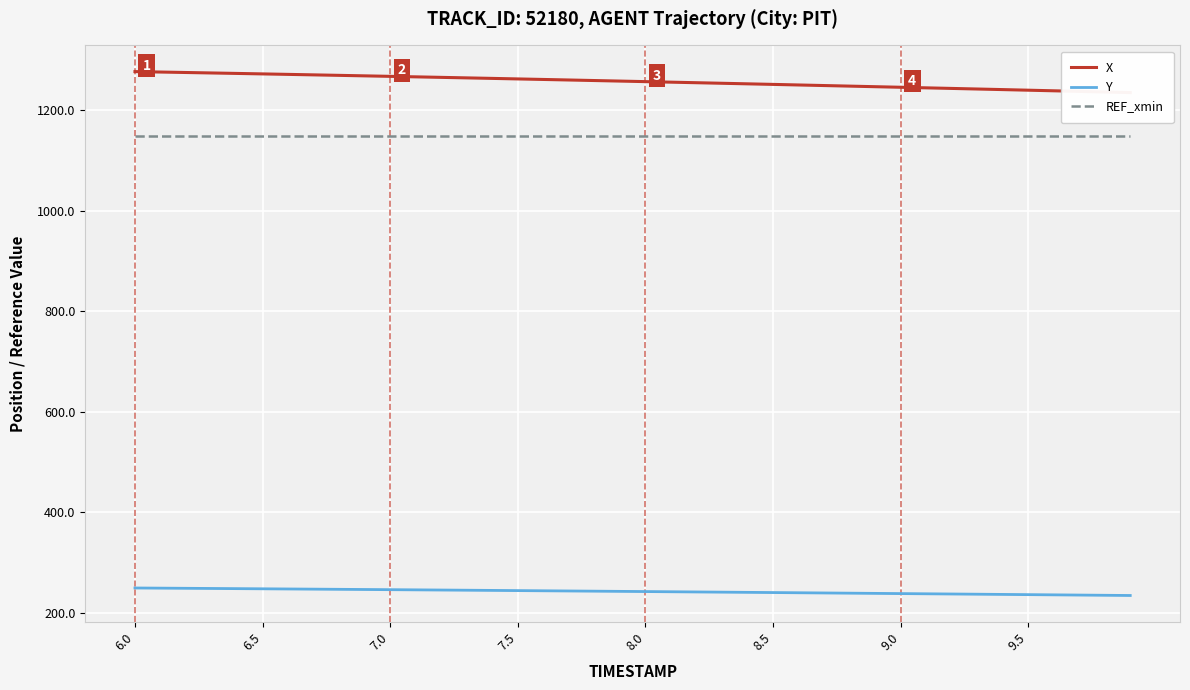

Which category has the highest value in the Y series?

6.0